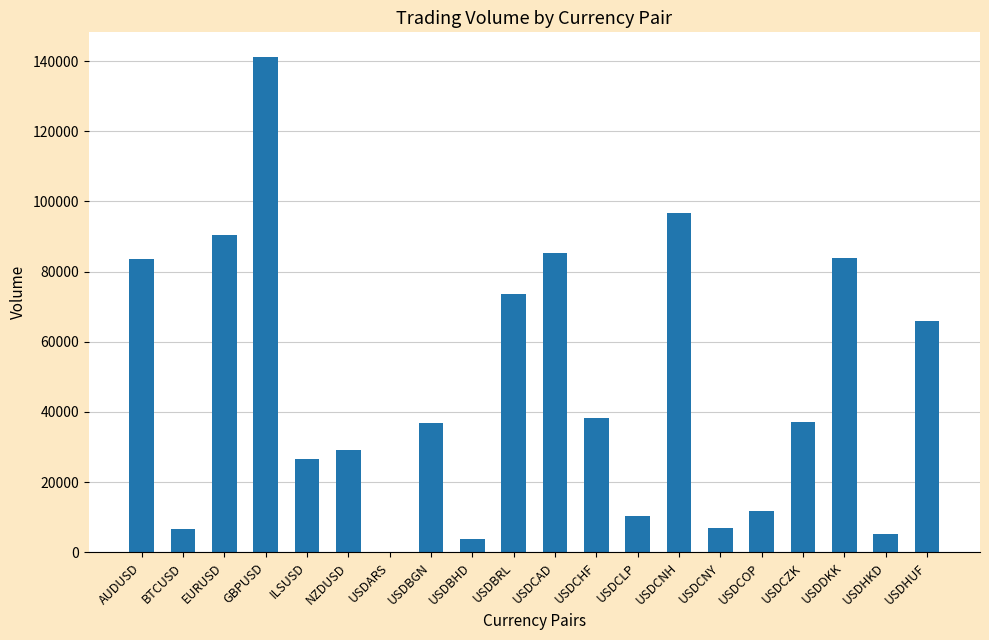

Where does the data first go above 37278?

AUDUSD